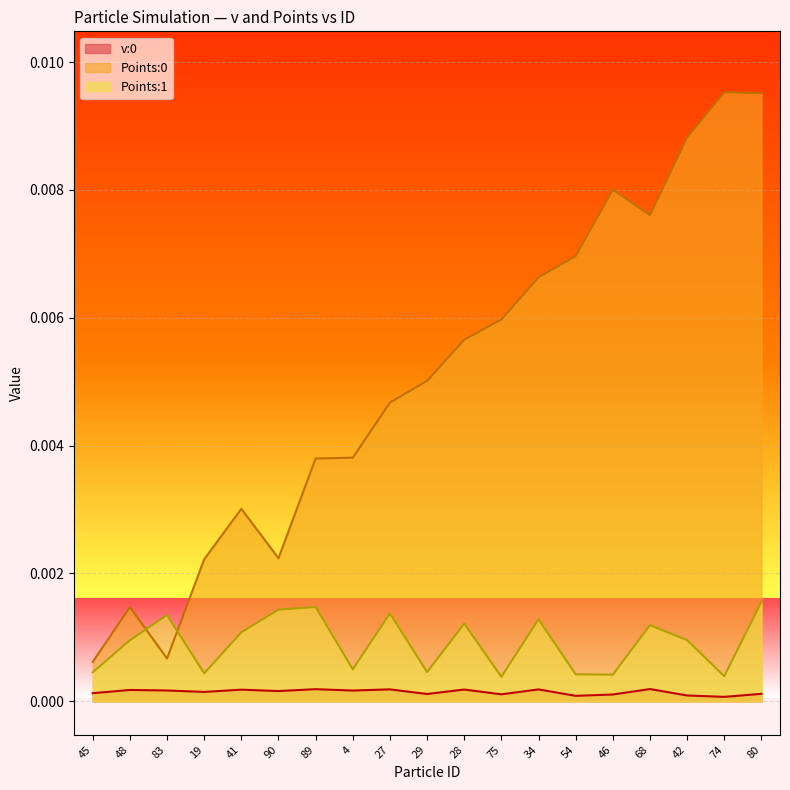

True or false: v:0 and Points:0 cross at least once.

False